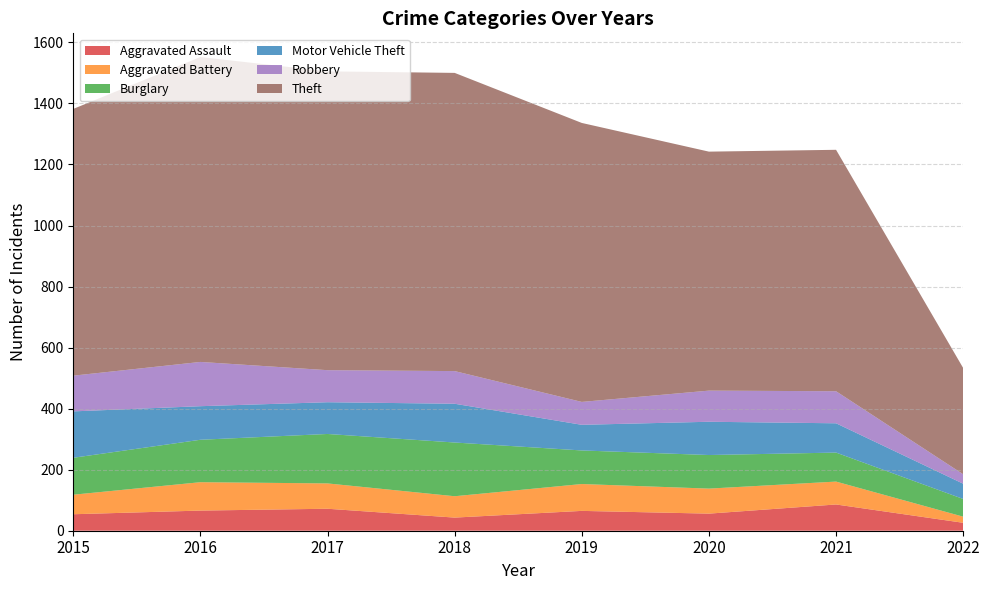

Reading right to left, extract all data points from this chart.

Aggravated Assault: 2022=26	2021=86	2020=56	2019=65	2018=43	2017=72	2016=66	2015=54
Aggravated Battery: 2022=20	2021=75	2020=82	2019=88	2018=70	2017=83	2016=93	2015=64
Burglary: 2022=58	2021=95	2020=110	2019=110	2018=176	2017=162	2016=139	2015=121
Motor Vehicle Theft: 2022=50	2021=96	2020=109	2019=84	2018=127	2017=104	2016=110	2015=152
Robbery: 2022=31	2021=105	2020=102	2019=75	2018=107	2017=105	2016=145	2015=117
Theft: 2022=348	2021=791	2020=783	2019=914	2018=977	2017=979	2016=999	2015=874